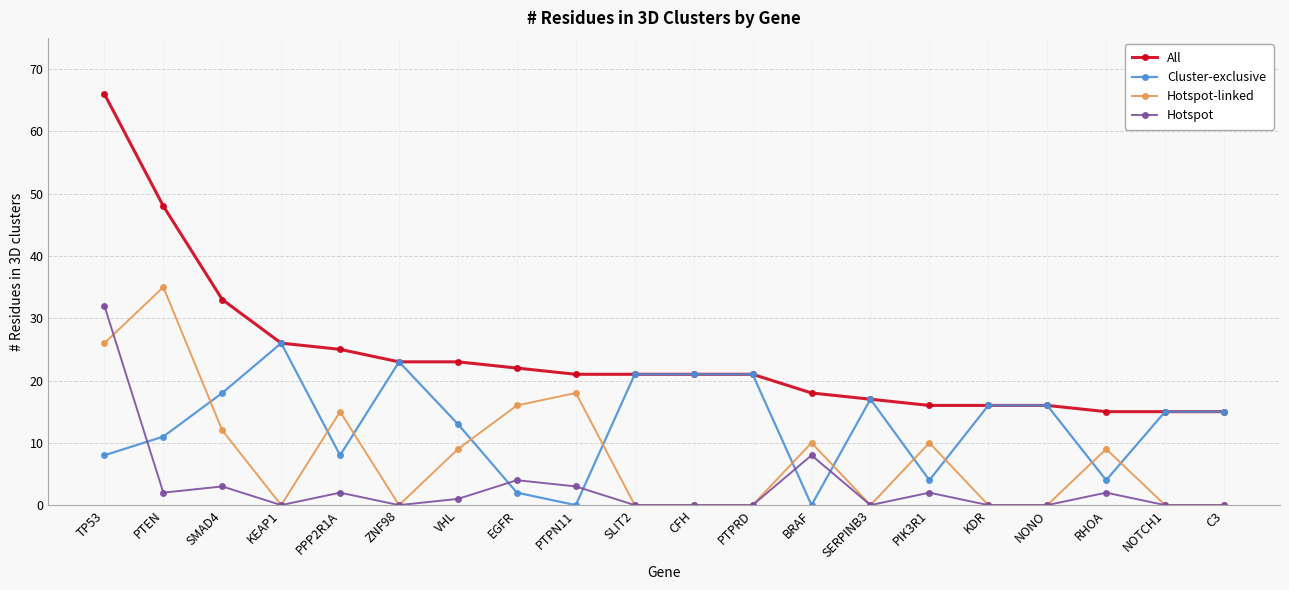

What are all the series names shown in the legend?

All, Cluster-exclusive, Hotspot-linked, Hotspot